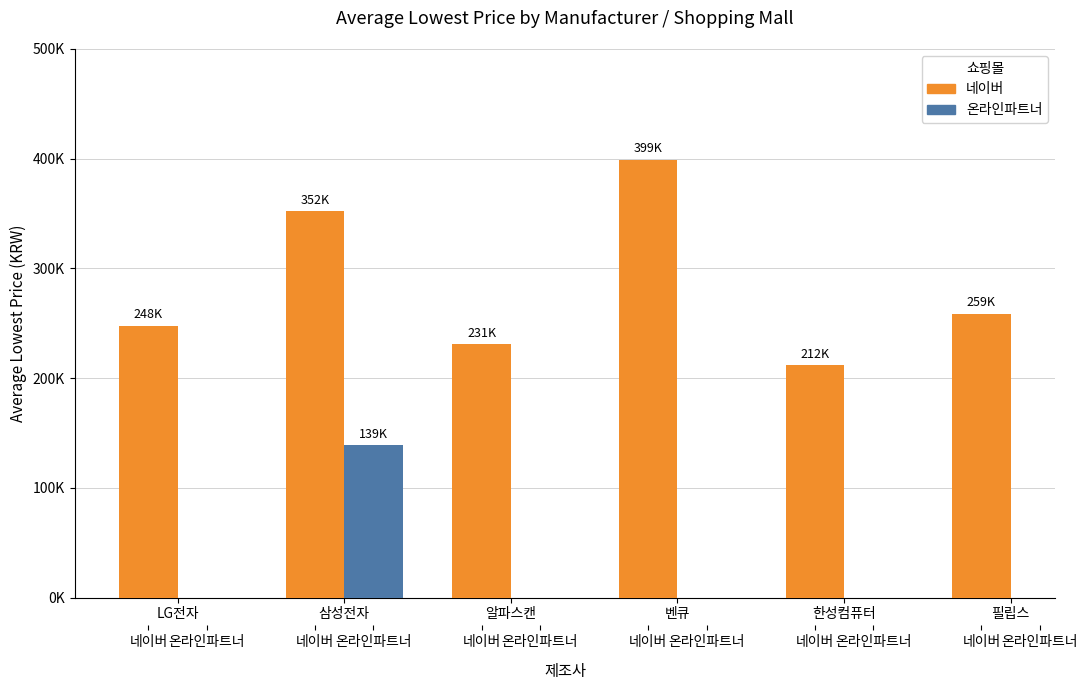

How many bars are there in each group?

2